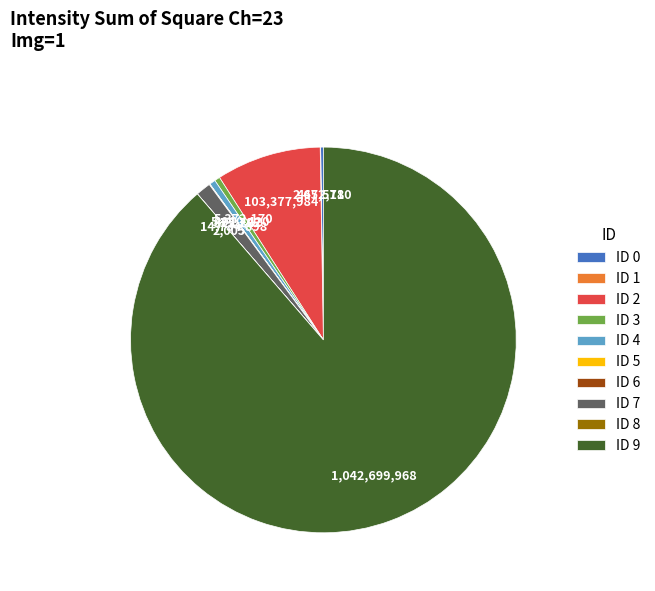

Which category has the biggest portion of the pie?

ID 9